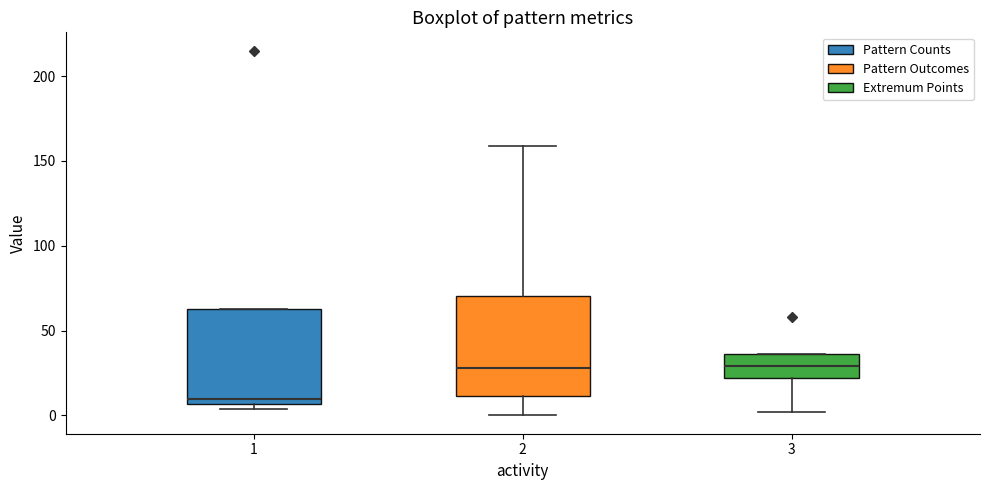

Reading left to right, transcribe this box plot: for each box, give where its median line is, the range the box spans, and where its two whiskers end, as read against the y-axis. The values are not printed on the chart, so give them approximately, as read against the axis.

1: median 10, box 5 to 65, whiskers 5 (just below the box's lower edge) to 65
2: median 30, box 10 to 70, whiskers 0 to 160
3: median 30, box 20 to 35, whiskers 0 to 35